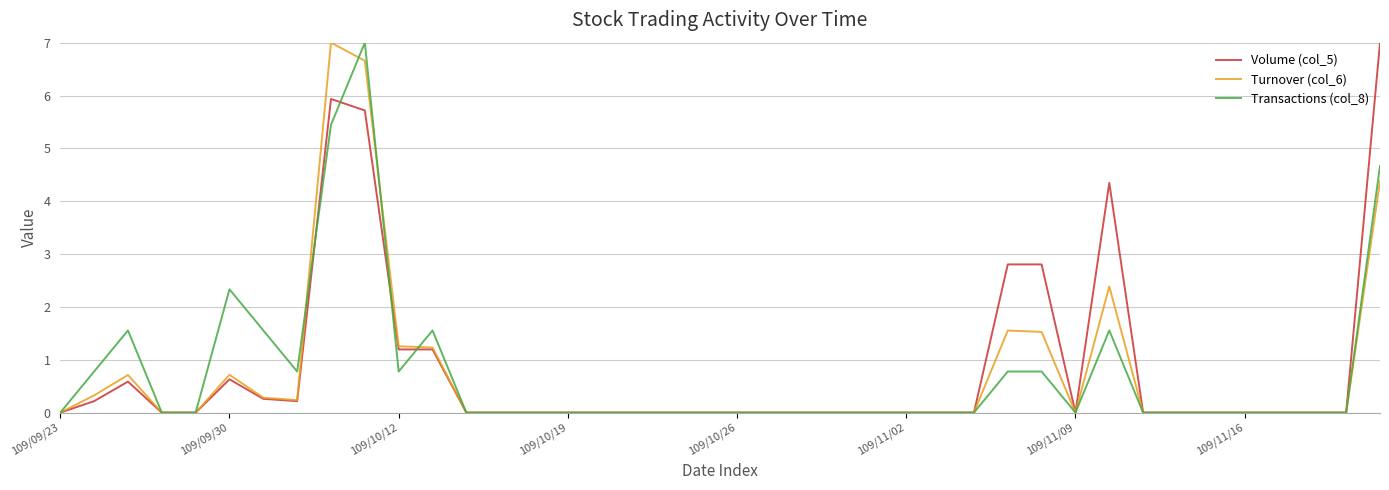

What is the sum of all Volume (col_5) values?

32.9